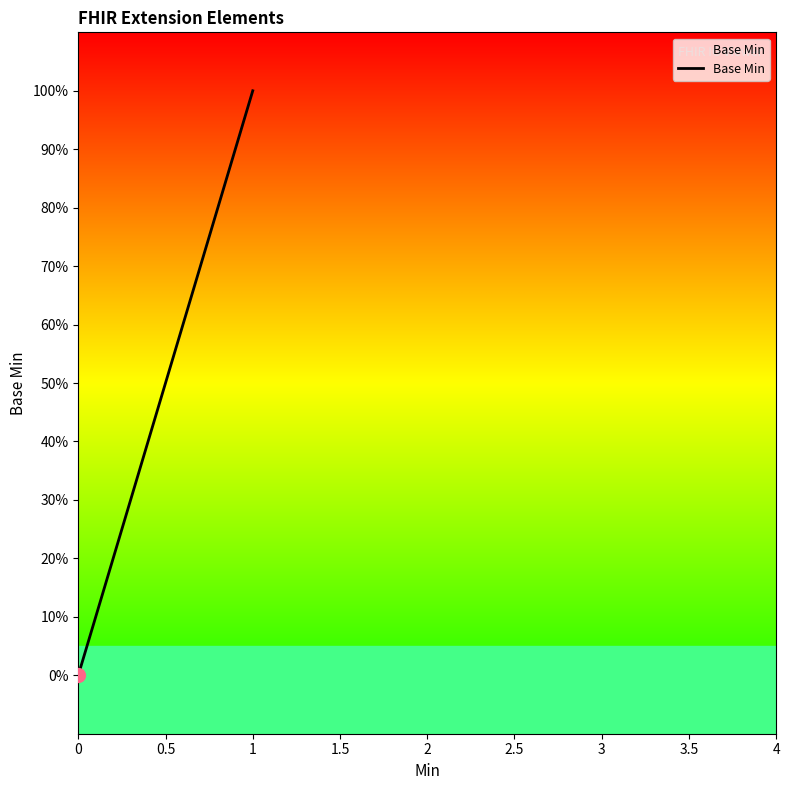

Is this an area chart (filled region under the line)?

Yes